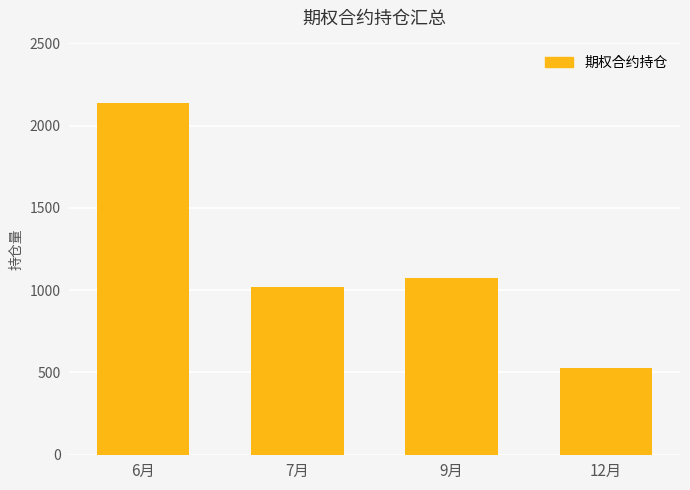

The value at 6月 is 1093. True or false?

False